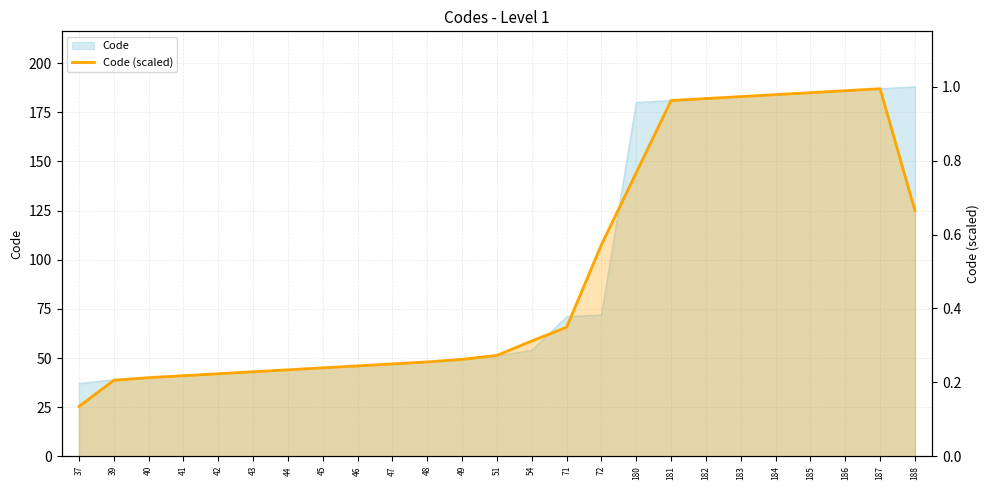

How many lines are shown in the chart?

1